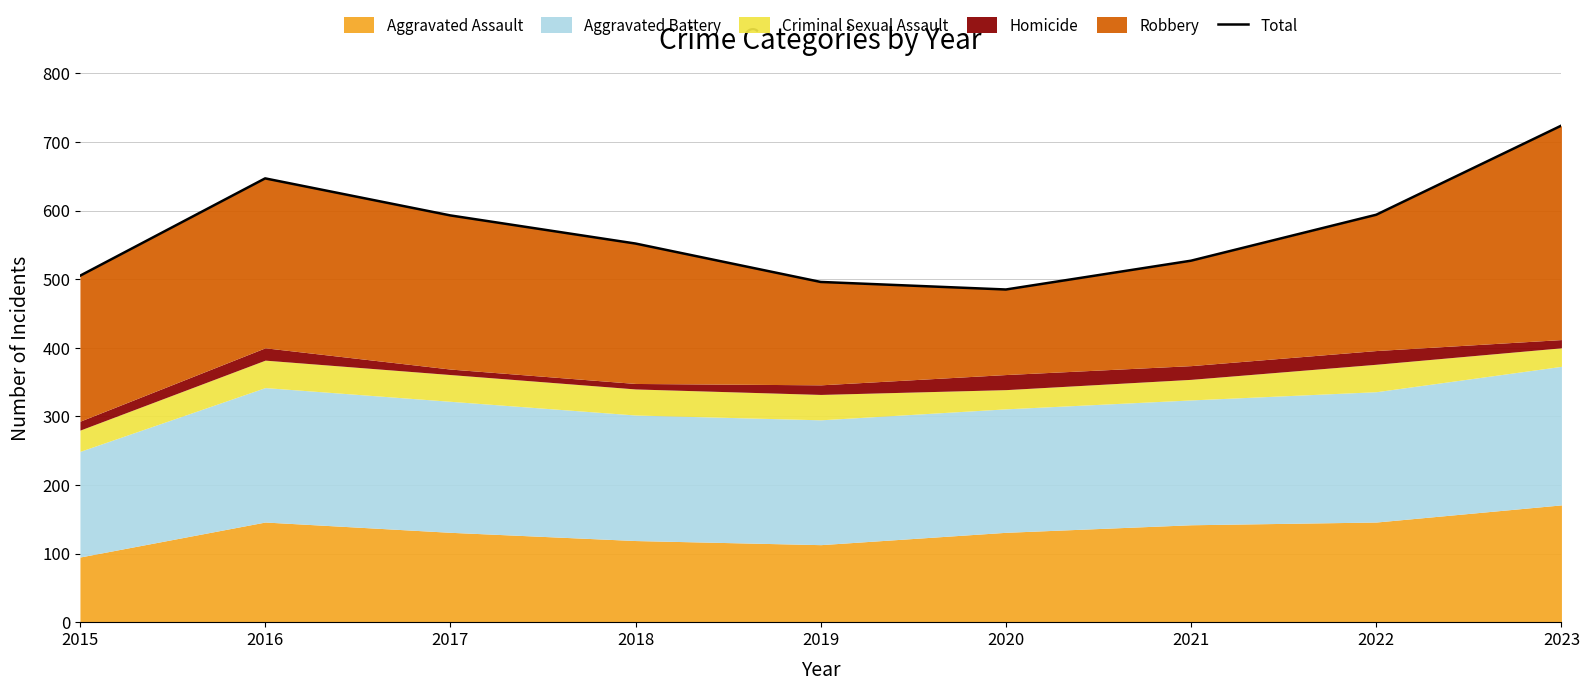

Rank the categories by value from highest to lowest.

2023, 2016, 2022, 2017, 2018, 2021, 2015, 2019, 2020